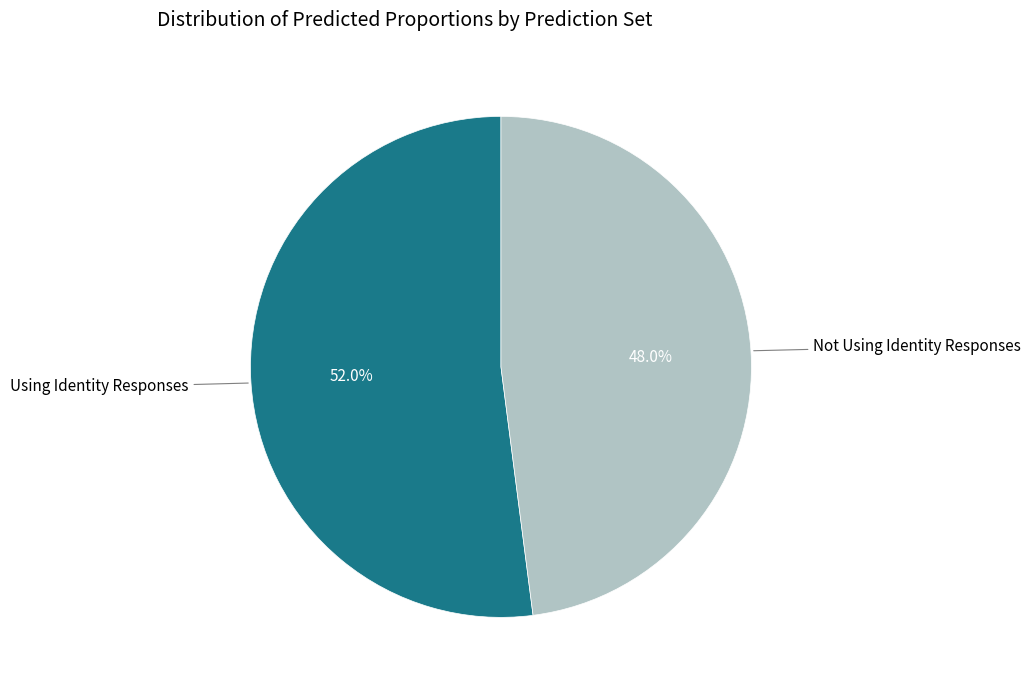

Is there any slice that represents more than half of the pie?

Yes